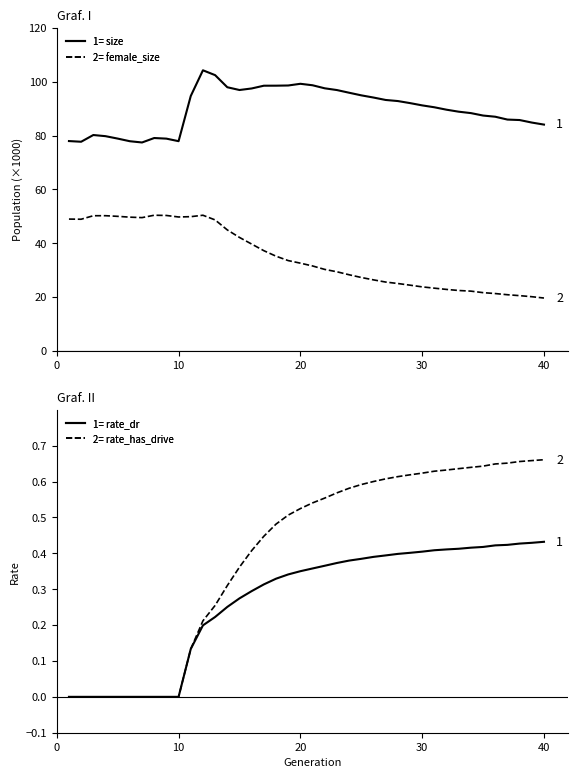

What is the difference between the maximum and minimum values in the size series?

26.8